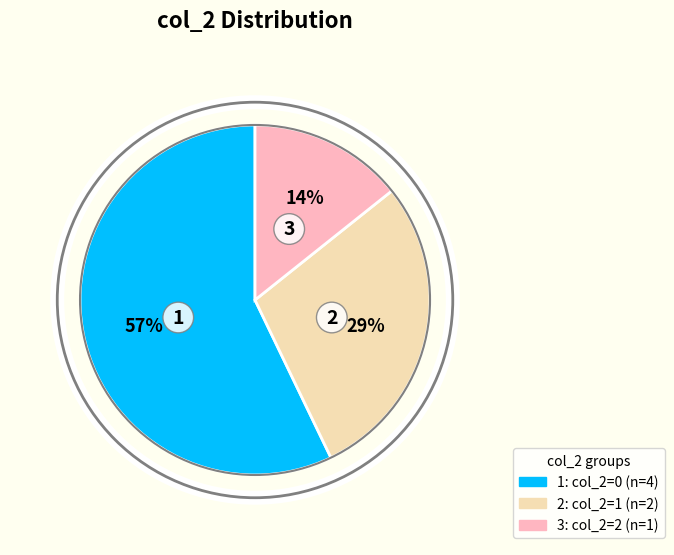

How many slices are in this pie chart?

3